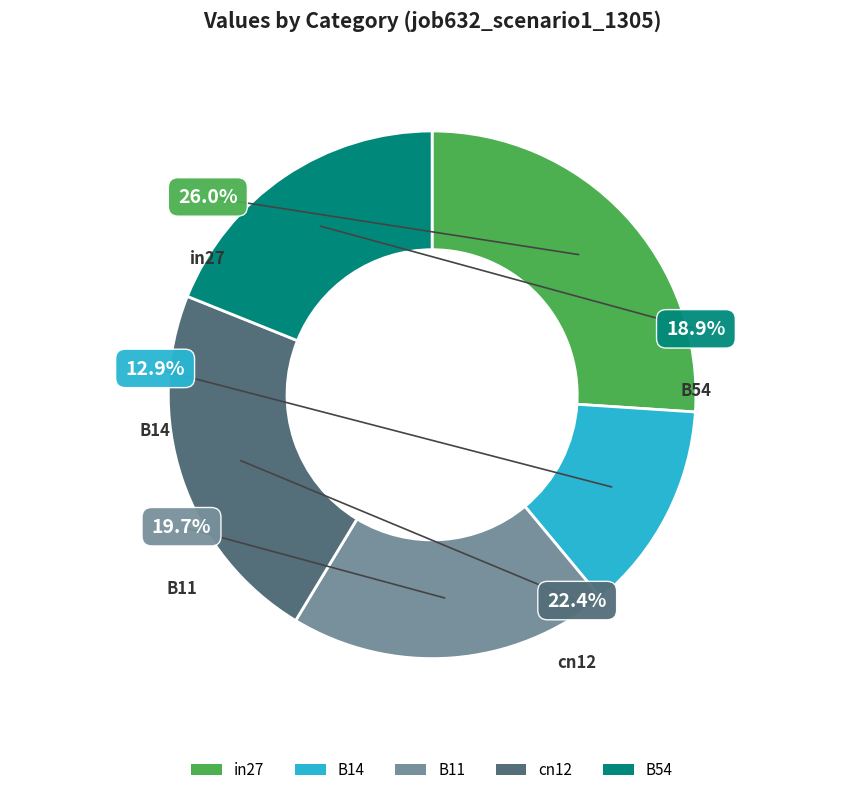

To the nearest percent, what is the combined percentage of B14 and B11?

33%